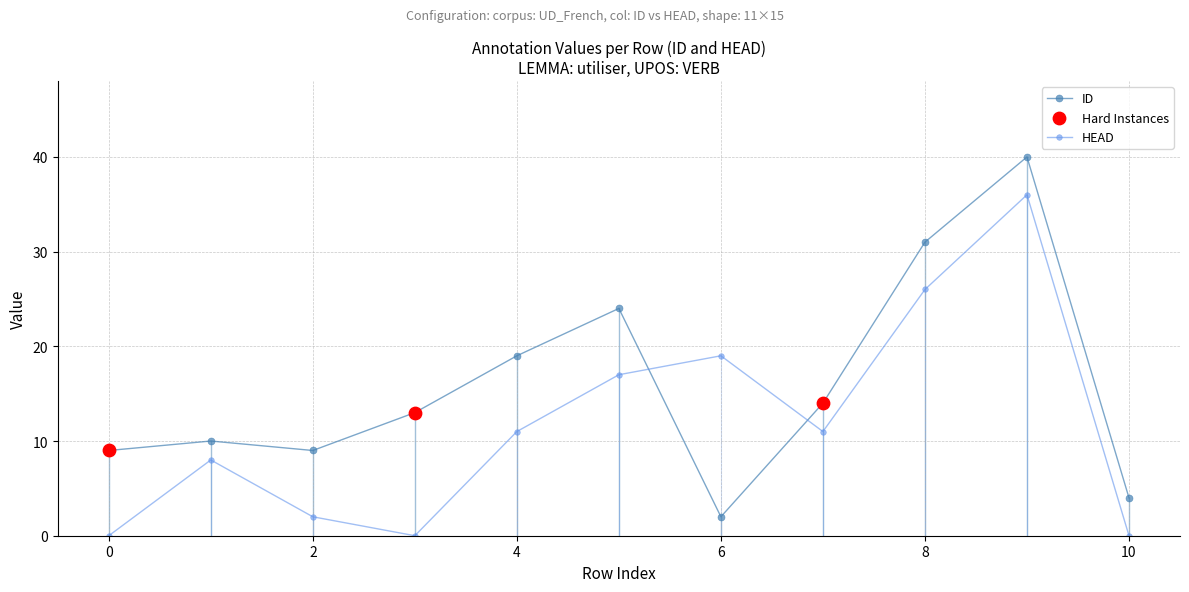

Which series has the widest spread of values?

ID